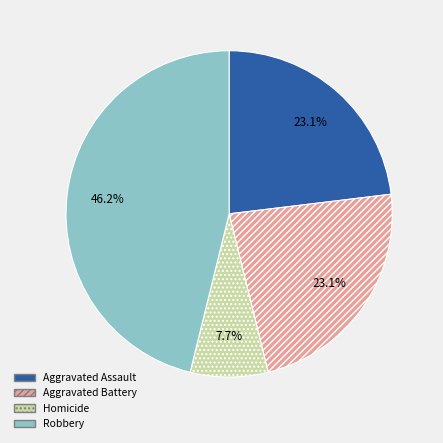

Which slice is the smallest?

Homicide